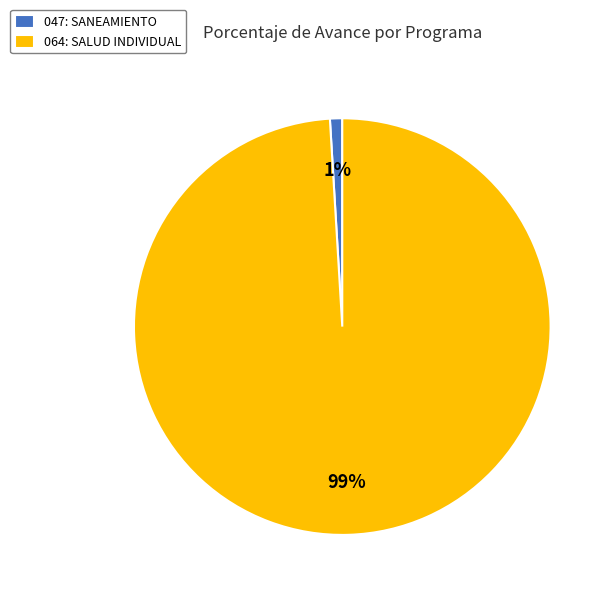

How many segments does this pie chart have?

2